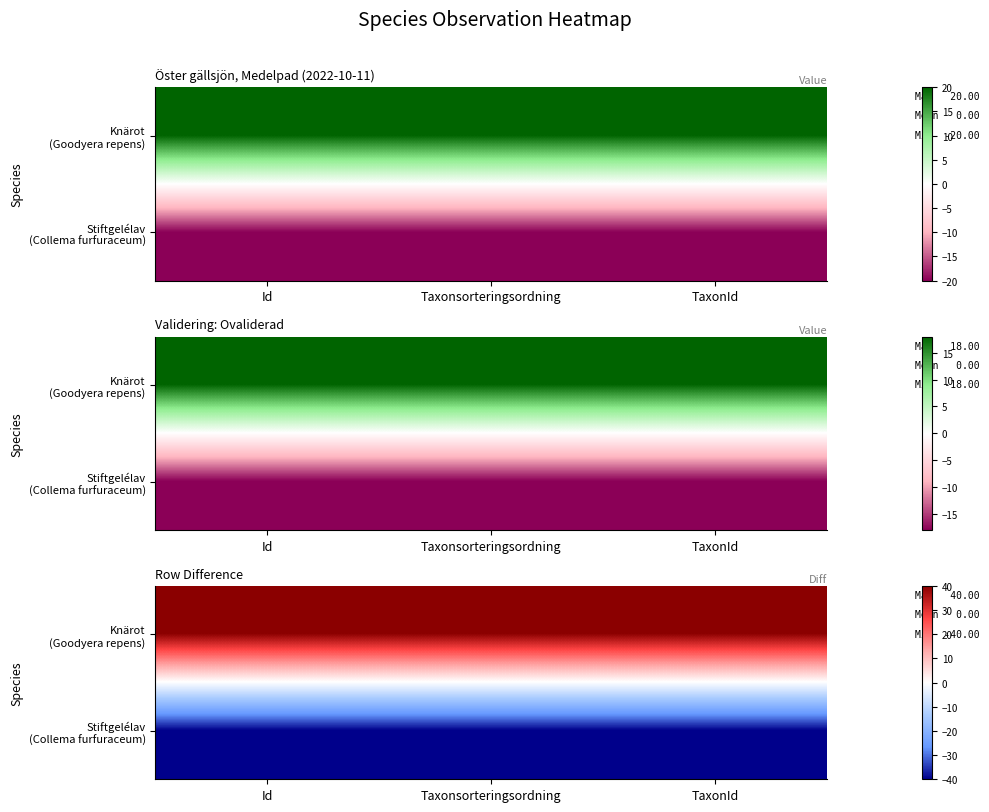

Rank the series at Taxonsorteringsordning from lowest to highest value.

Stiftgelélav (Collema furfuraceum), Knärot (Goodyera repens)